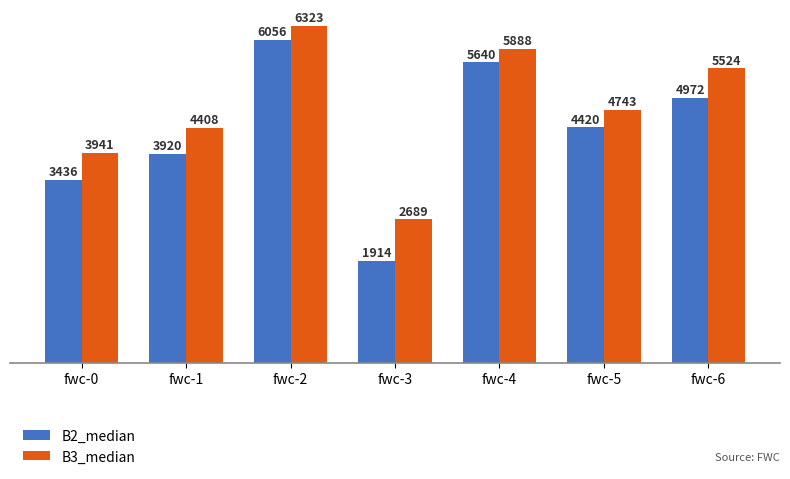

What is the spread (max minus min) of values at fwc-1?

488.0